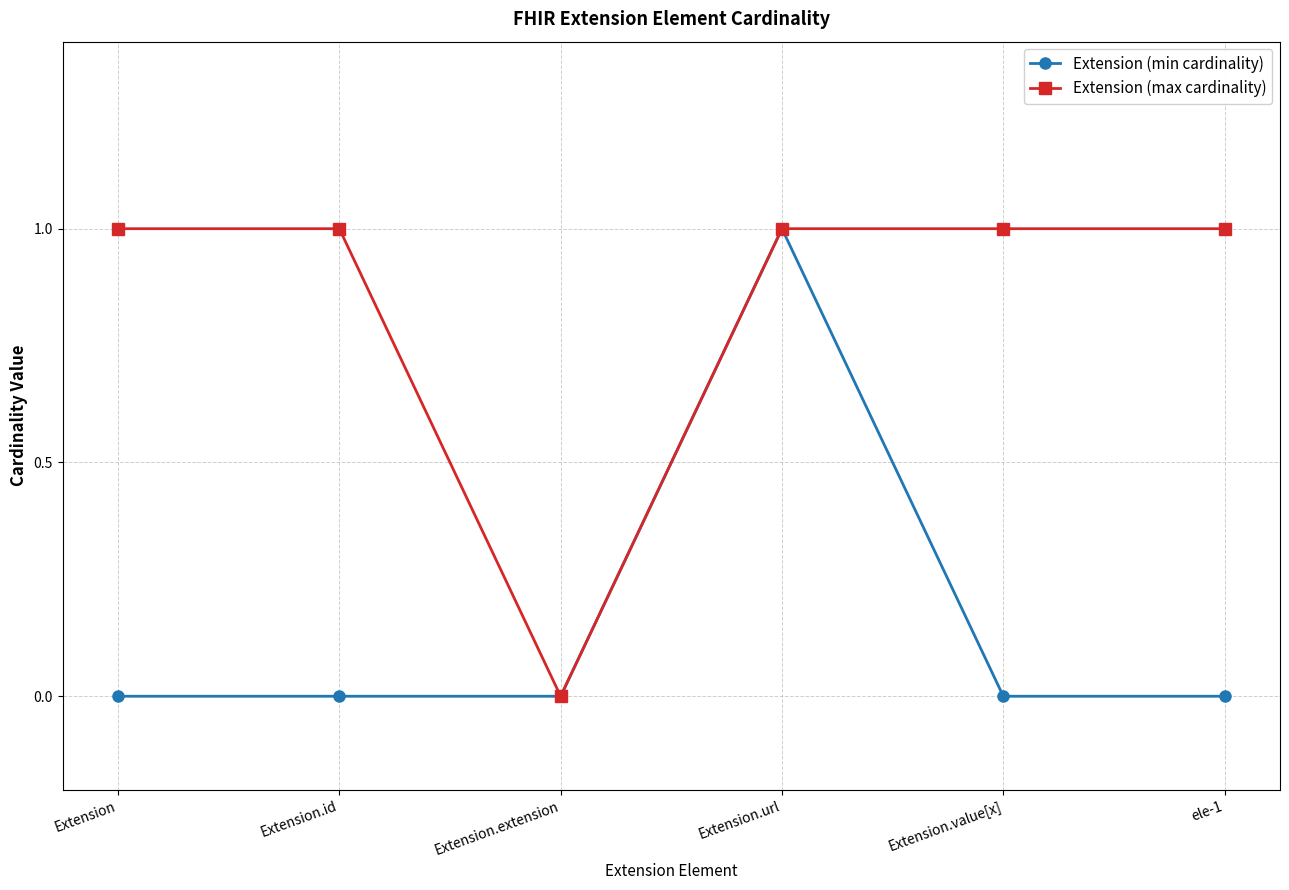

What is the label of the 5th point from the right?

Extension.id